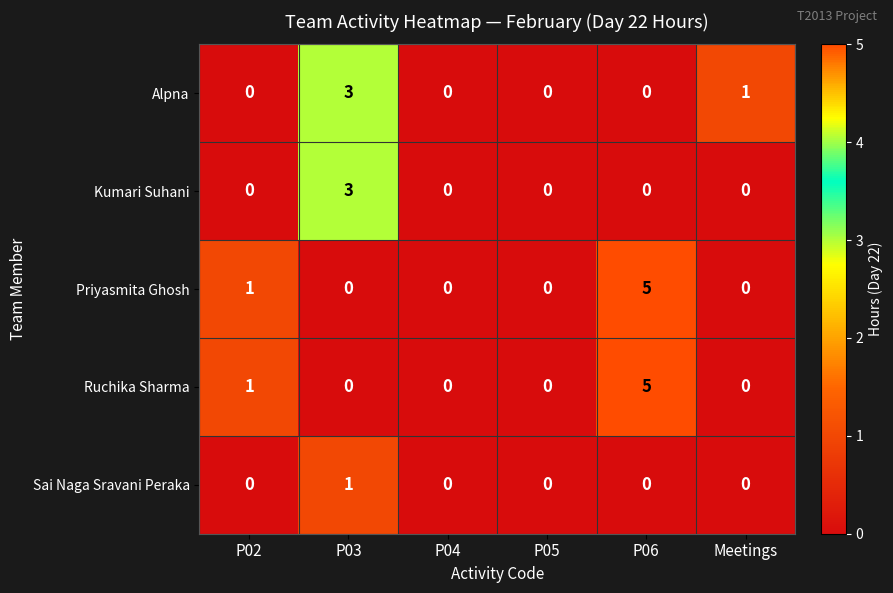

At which category is the sum across all series the highest?

P06